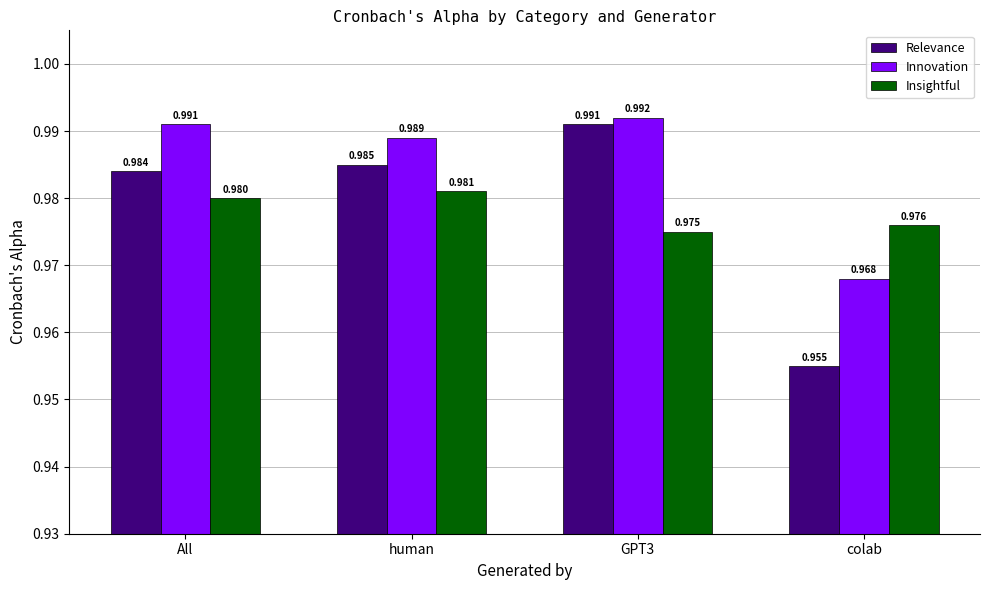

List the labels in order of Relevance value, largest first.

GPT3, human, All, colab